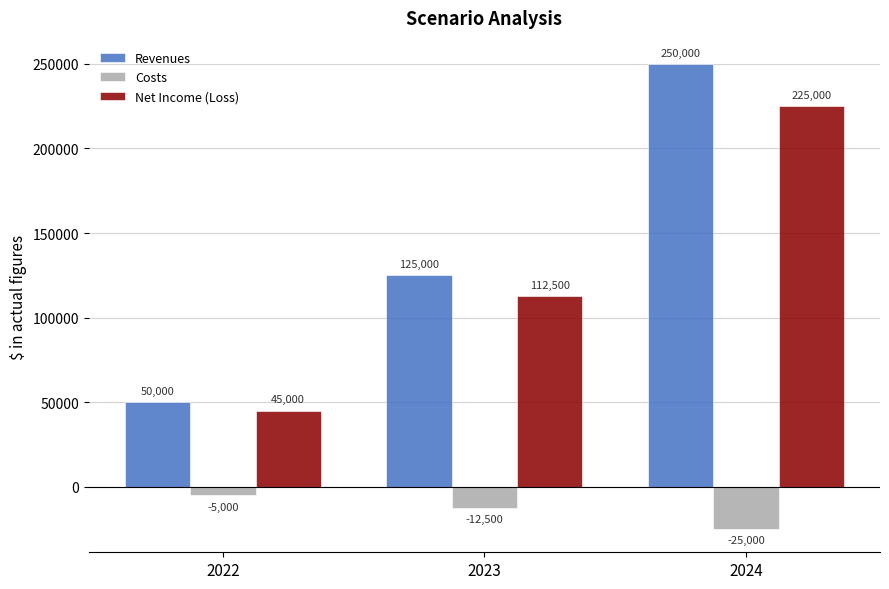

What is the value of the Costs bar at the 1st from the left?

-5000